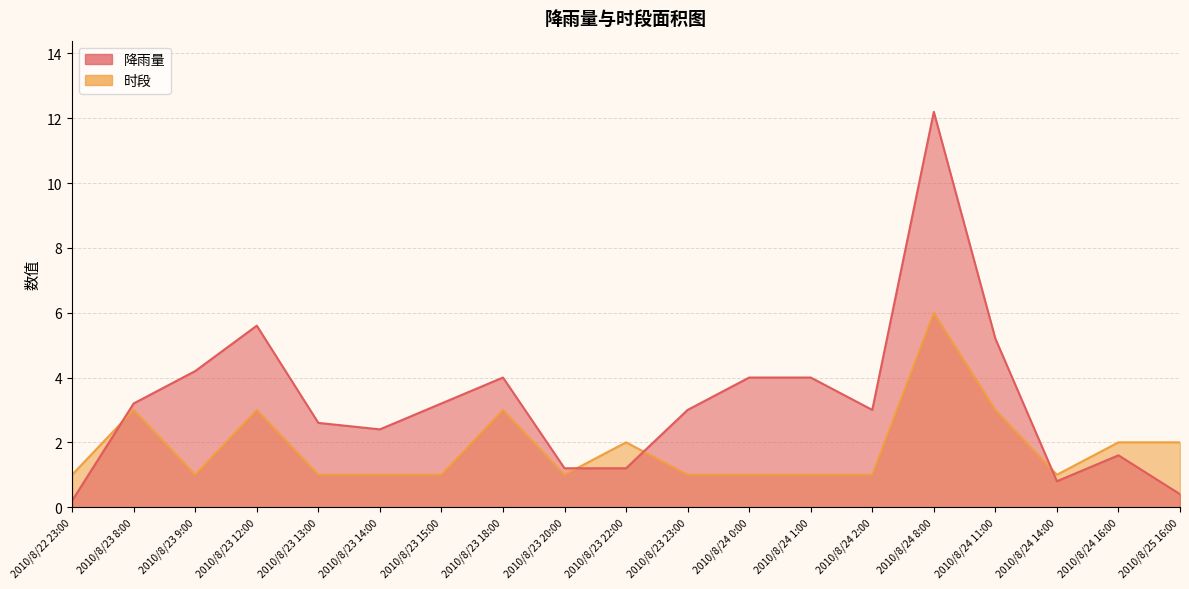

What position from the right is 2010/8/24 8:00?

5